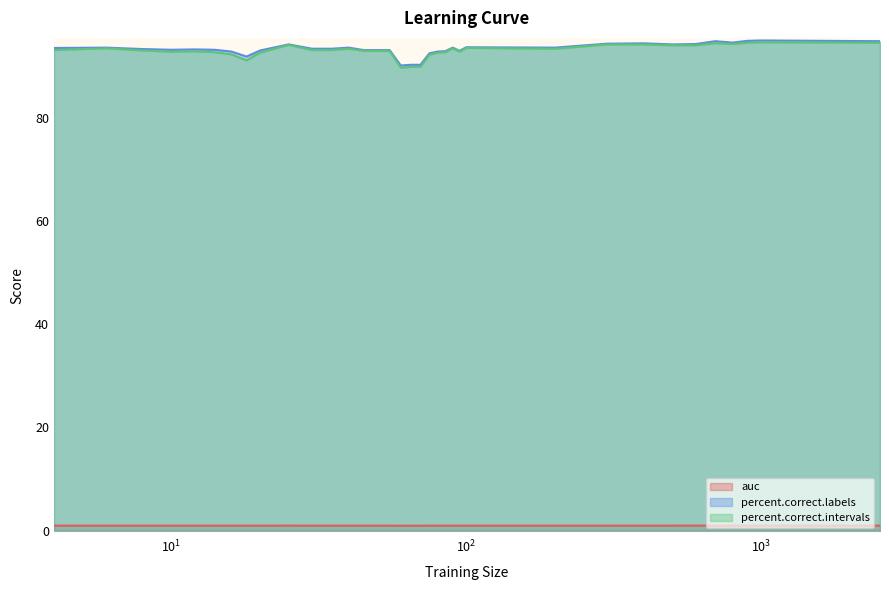

True or false: auc and percent.correct.intervals cross at least once.

False